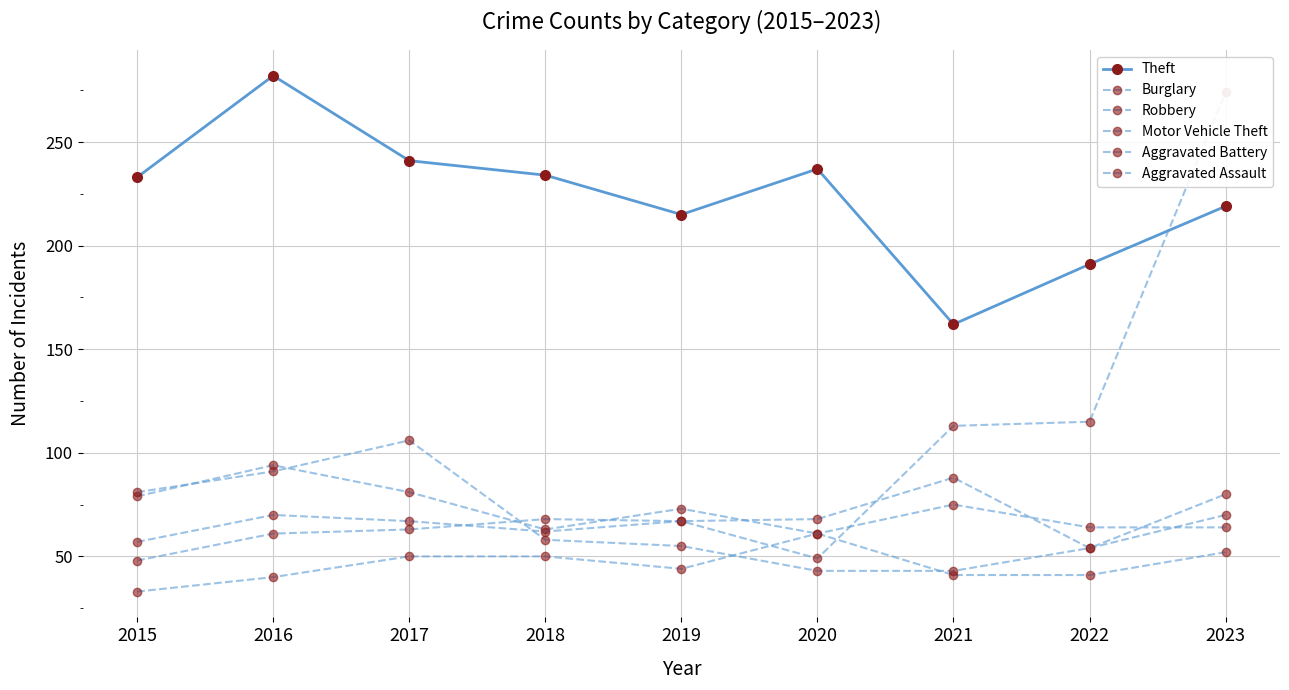

List the labels in order of Theft value, largest first.

2016, 2017, 2020, 2018, 2015, 2023, 2019, 2022, 2021